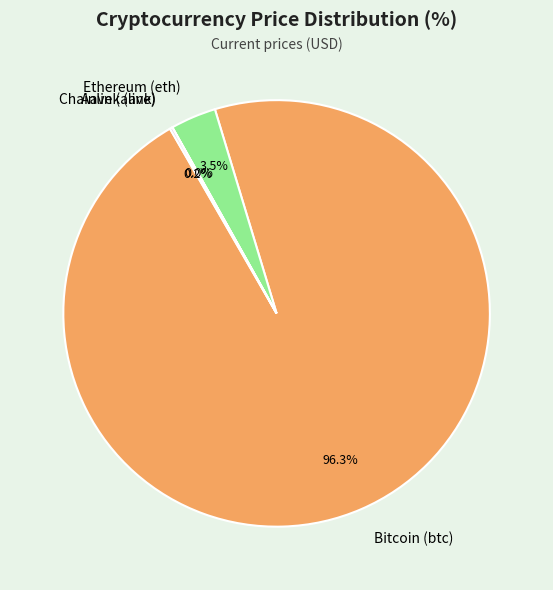

Which category has the biggest portion of the pie?

Bitcoin (btc)